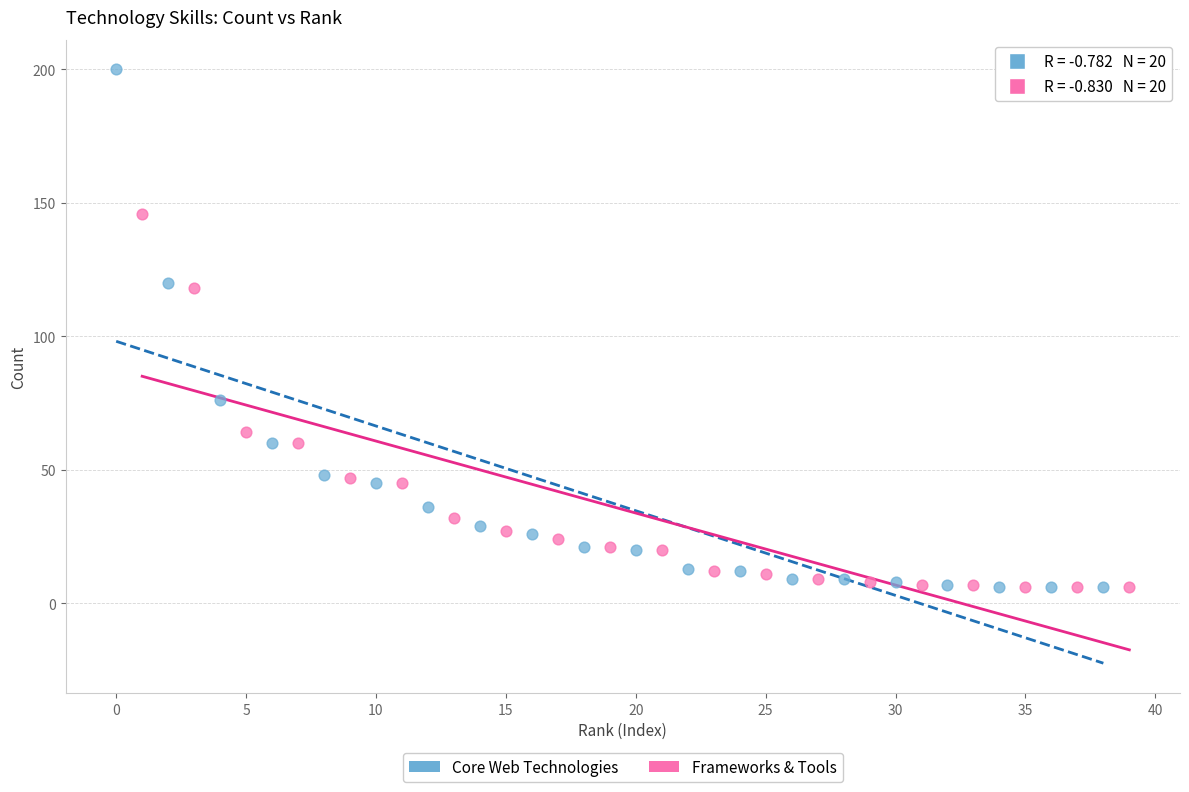

Which series has the largest Y range (max minus min)?

Core Web Technologies